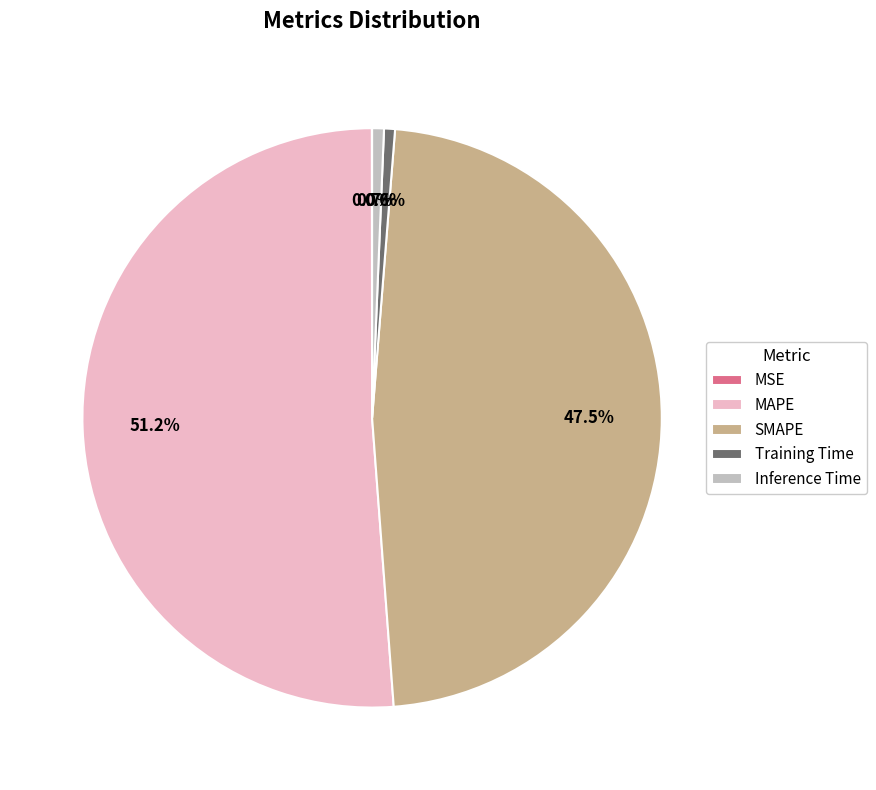

How much of the chart is everything except Training Time?

99.4%